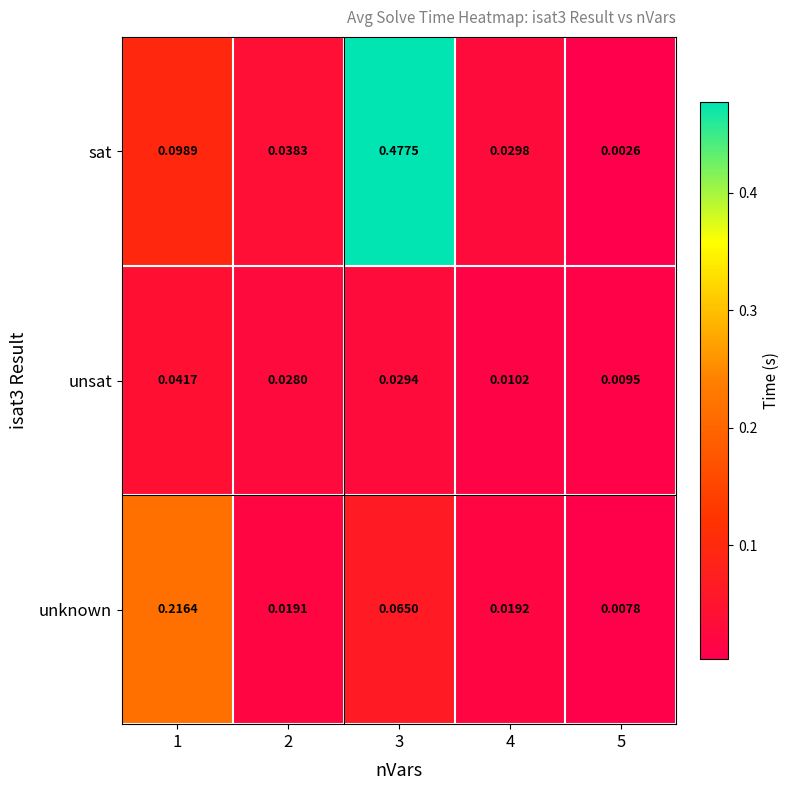

Which series has the largest range (max minus min)?

sat